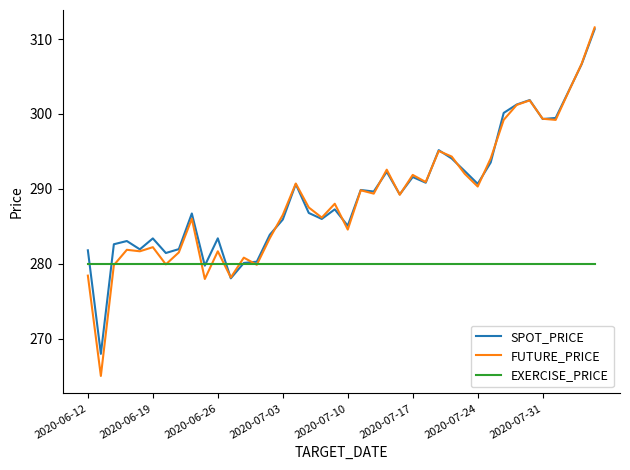

What is the average value of the SPOT_PRICE series?

289.2